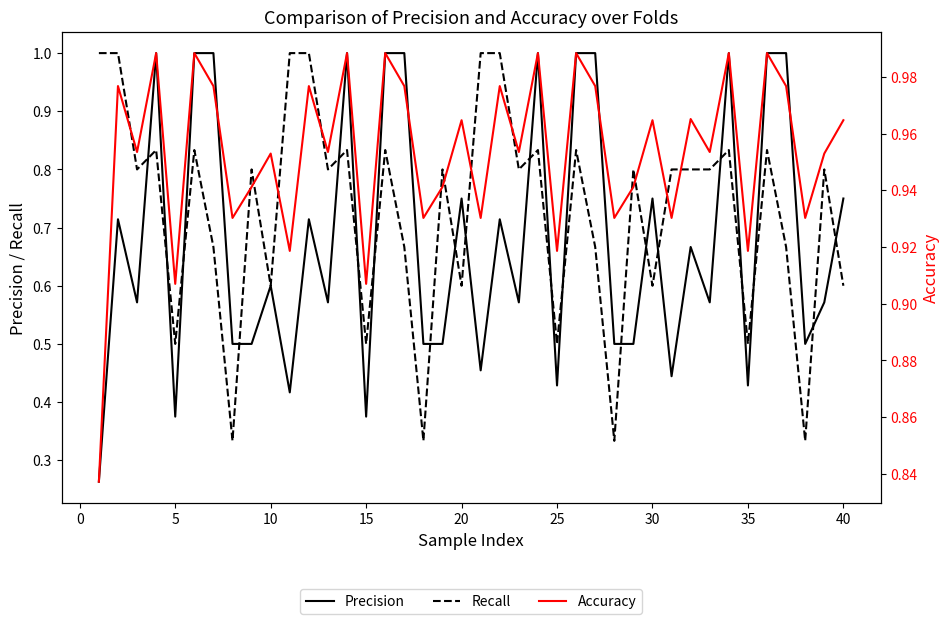

After their last crossing, which series has the higher values: Recall or Precision?

Precision